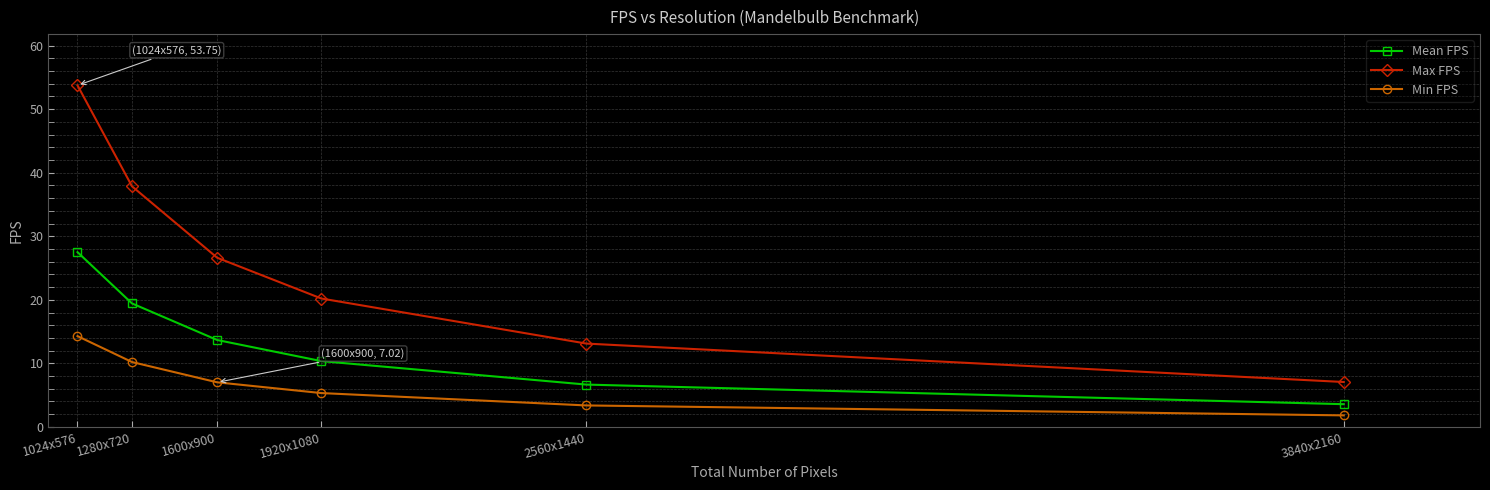

True or false: Min FPS and Max FPS intersect in this chart.

False